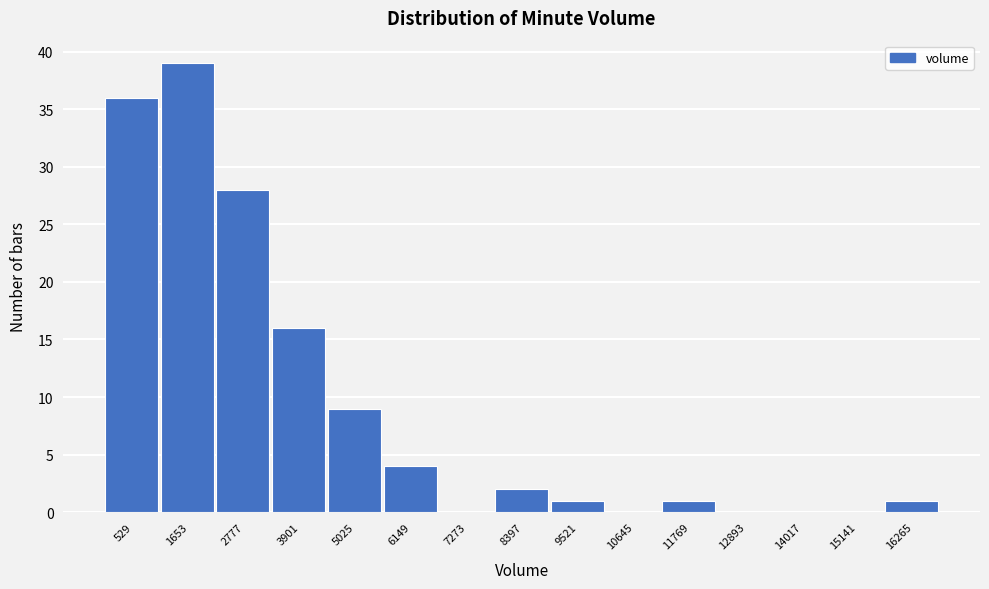

Reading left to right, transcribe all the data shown in this chart.

529=36	1653=39	2777=28	3901=16	5025=9	6149=4	7273=0	8397=2	9521=1	10645=0	11769=1	12893=0	14017=0	15141=0	16265=1